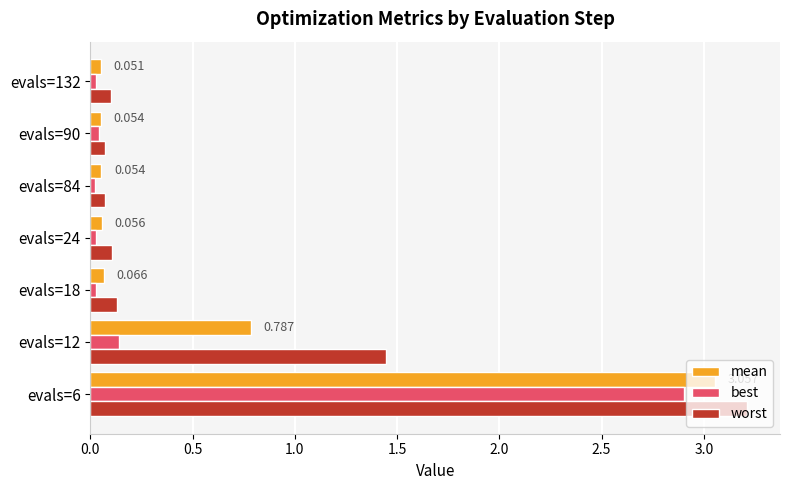

How many data points does each series have?

7